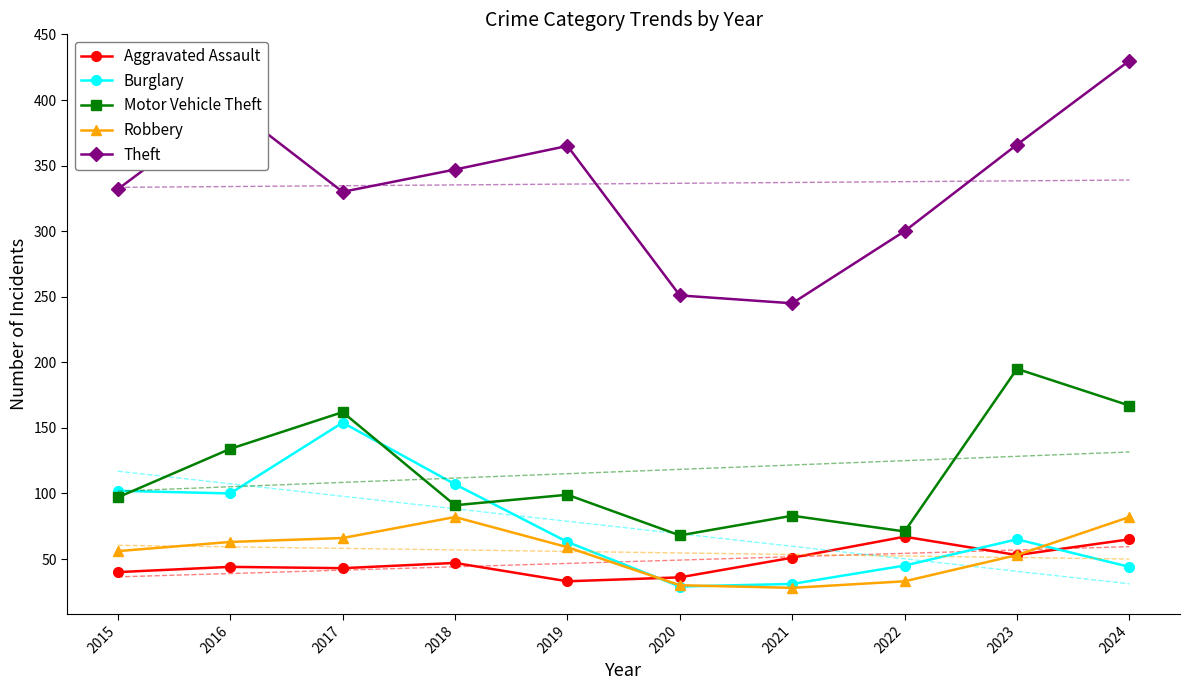

Which series has the largest range (max minus min)?

Theft